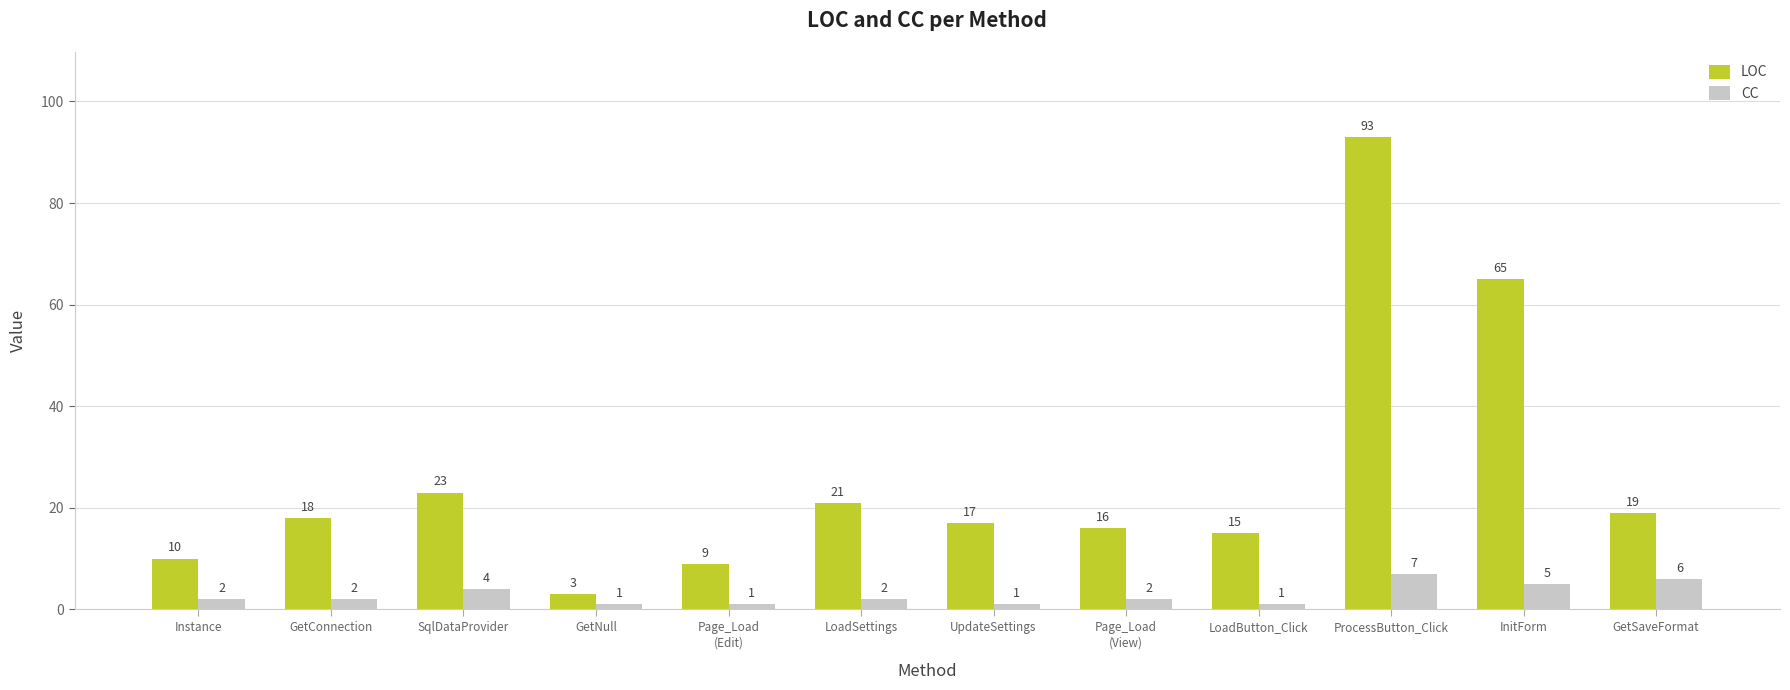

What is the sum of the CC values at LoadButton_Click and Instance?

3